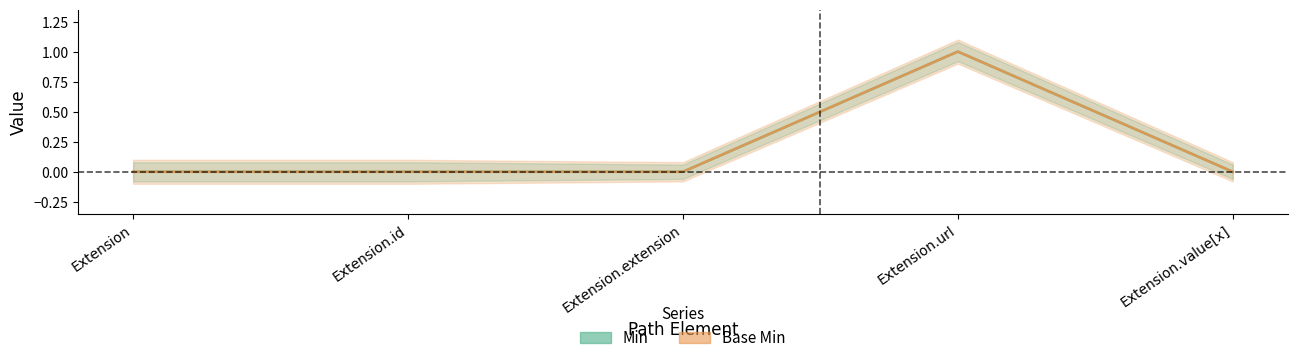

Reading left to right, list all the values displayed in this chart.

Min: 0	0	0	1	0
Base Min: 0	0	0	1	0